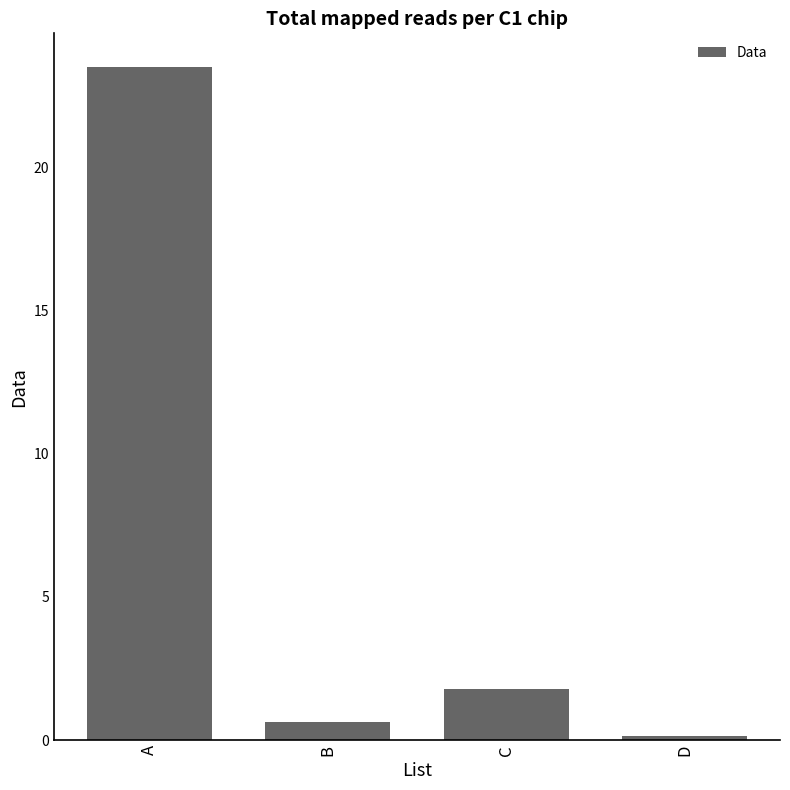

Reading left to right, list all the values displayed in this chart.

A=23.5	B=0.6	C=1.8	D=0.1